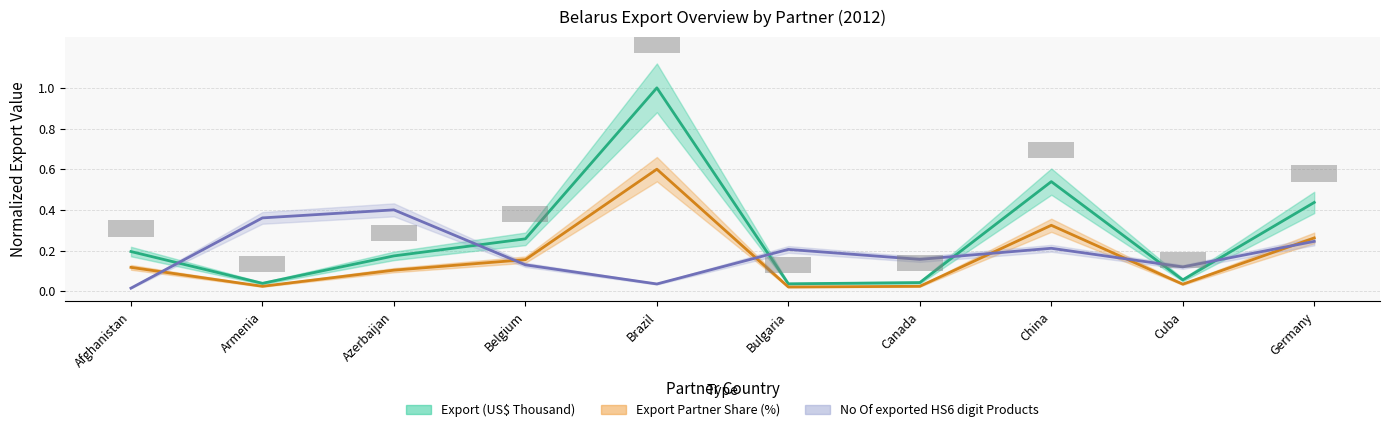

Count the number of categories in the chart.

10